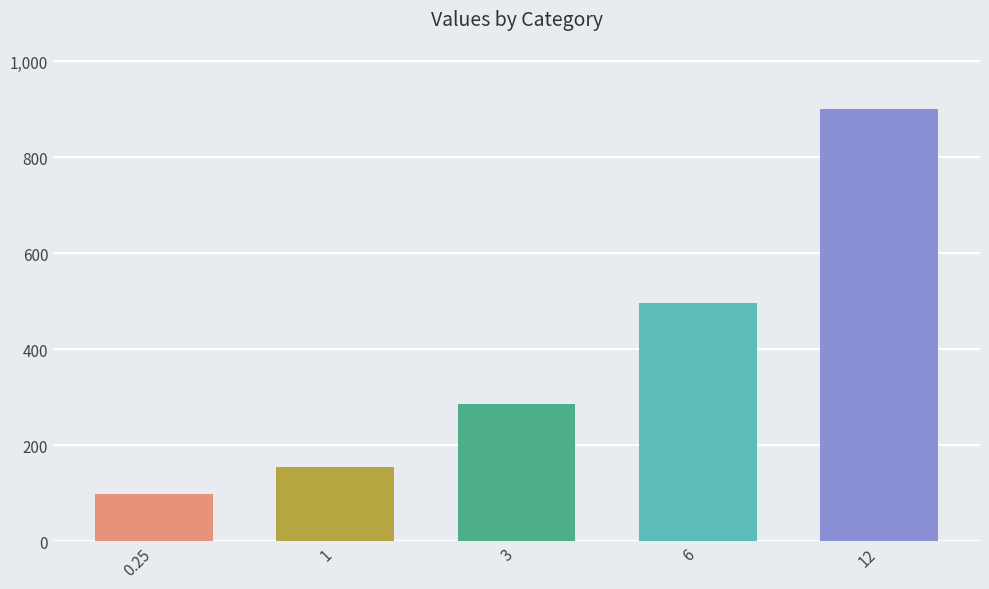

Does the chart contain stacked bars?

No